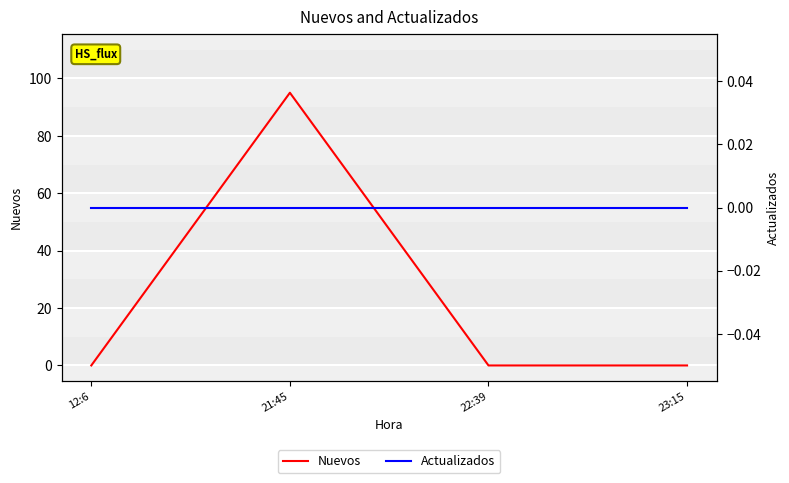

Reading right to left, what are all the values shown in this chart?

Nuevos: 23:15=0	22:39=0	21:45=95	12:6=0
Actualizados: 23:15=0	22:39=0	21:45=0	12:6=0